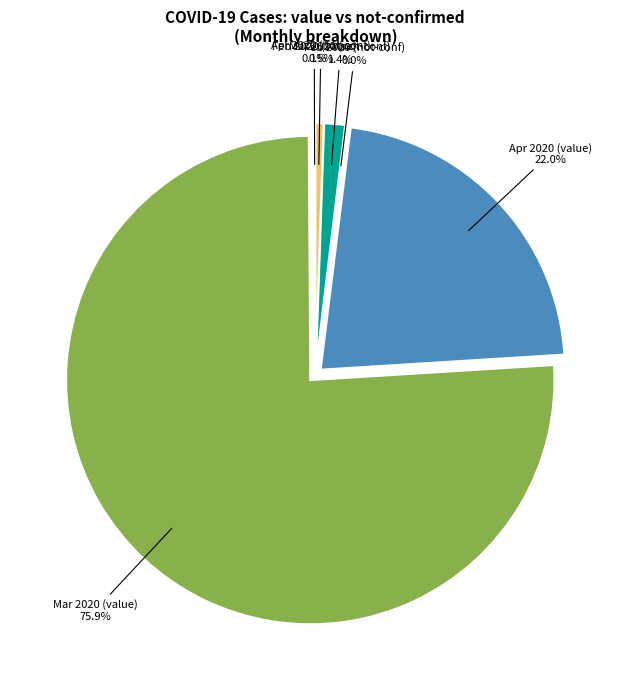

Is 13 the majority of the pie?

No